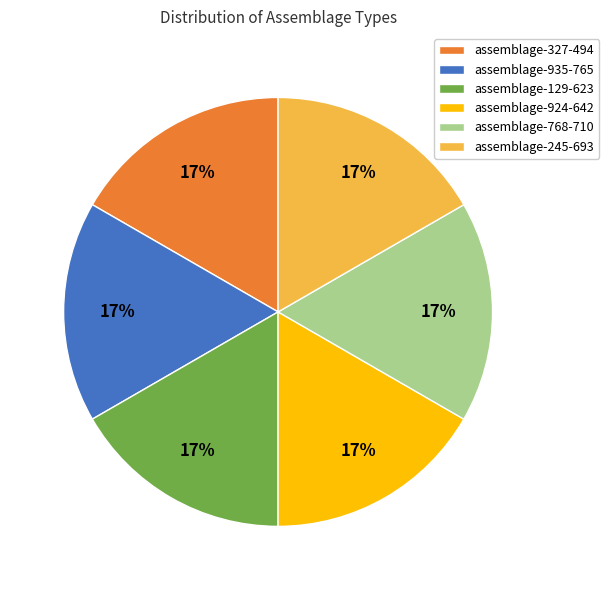

What is the ratio of the value at assemblage-327-494 to the value at assemblage-924-642?

1.0